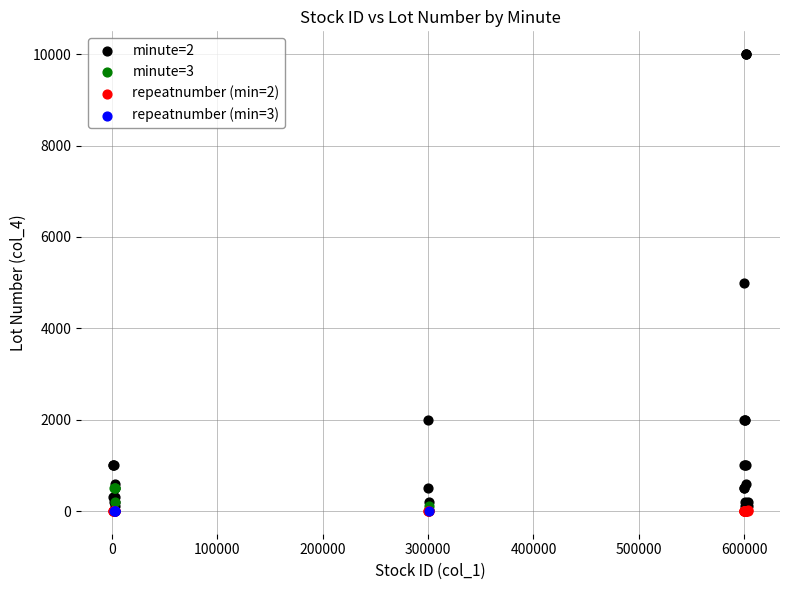

Which series contains the highest Y value?

minute=2